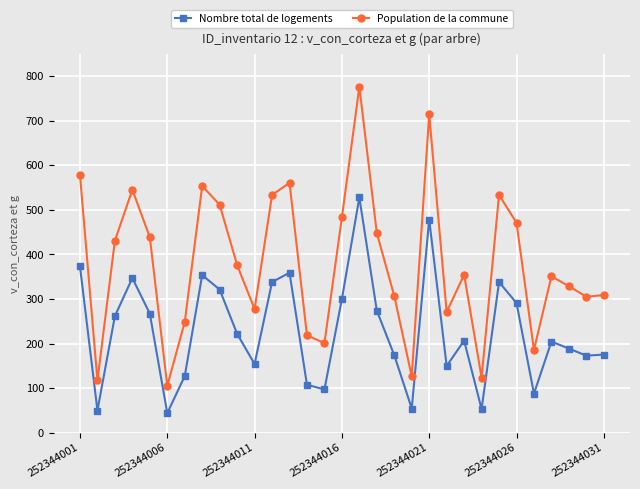

What is the value of the Nombre total de logements point at the 4th from the left?

347.0